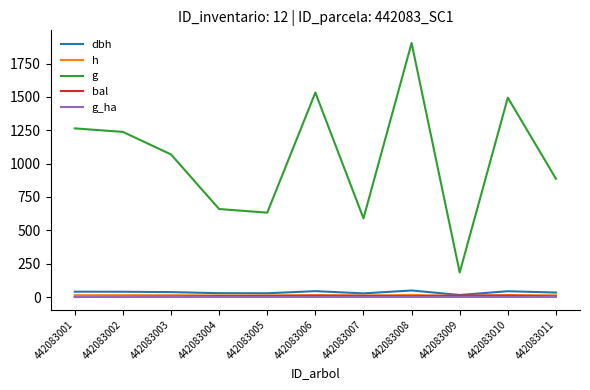

Does the chart have visible grid lines?

No